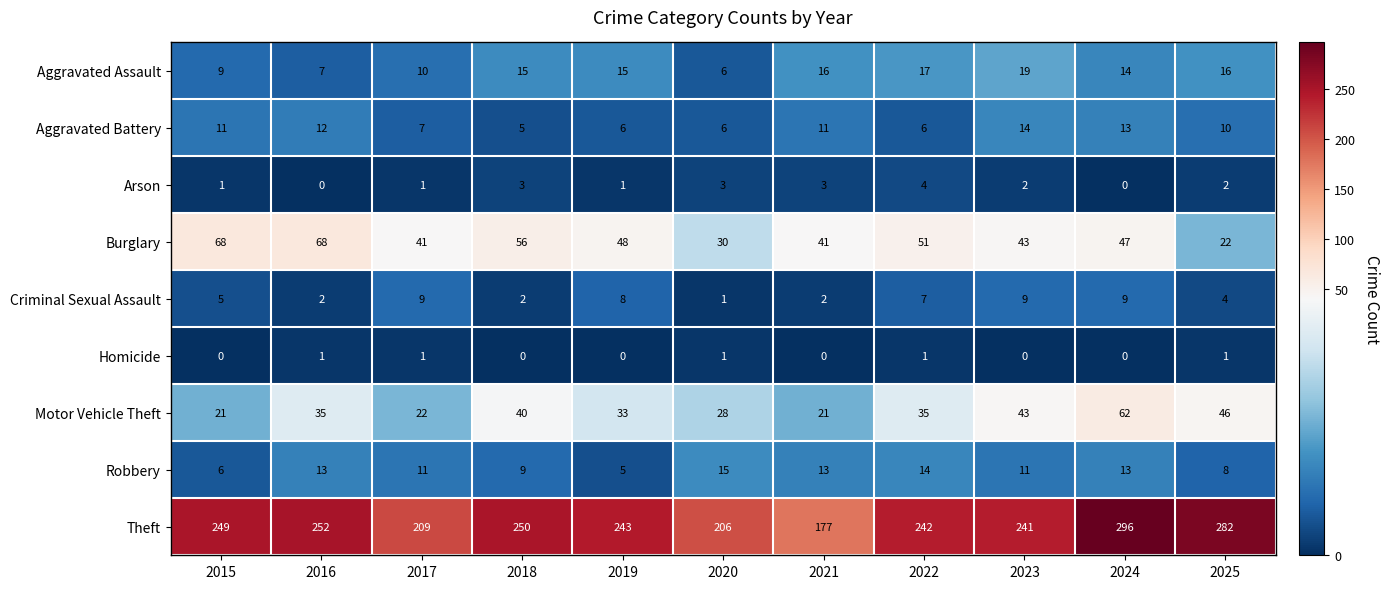

The value of Robbery at 2024 is 13. True or false?

True